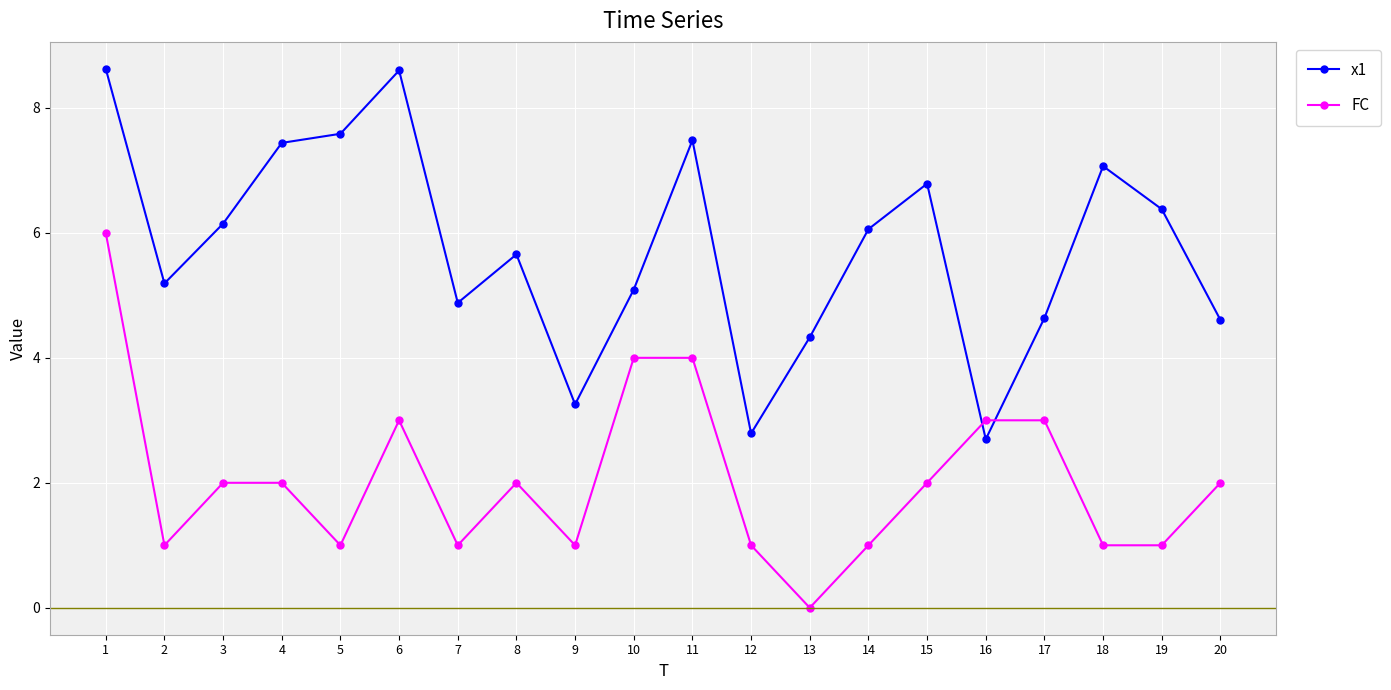

Reading left to right, extract all data points from this chart.

x1: 8.6	5.2	6.1	7.4	7.6	8.6	4.9	5.7	3.3	5.1	7.5	2.8	4.3	6.1	6.8	2.7	4.6	7.1	6.4	4.6
FC: 6.0	1.0	2.0	2.0	1.0	3.0	1.0	2.0	1.0	4.0	4.0	1.0	0.0	1.0	2.0	3.0	3.0	1.0	1.0	2.0